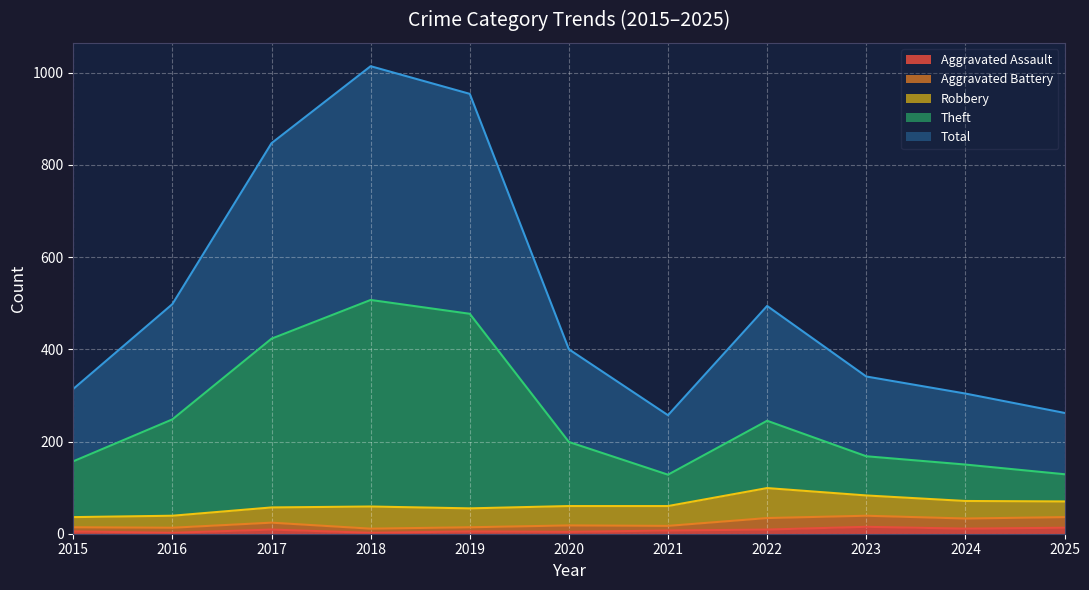

True or false: Theft has a value of 168 at 2023.

True